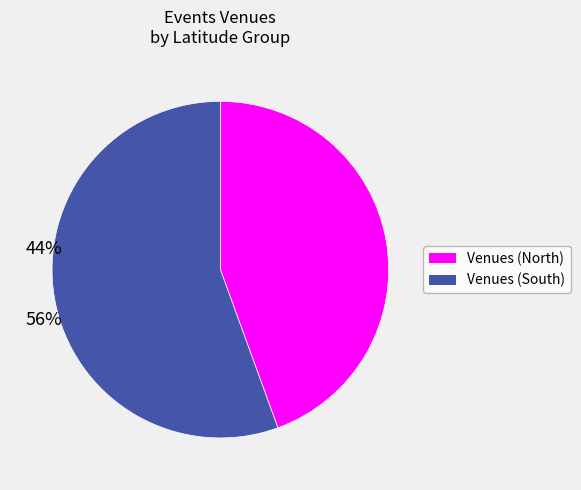

Is there a majority slice in this chart?

Yes